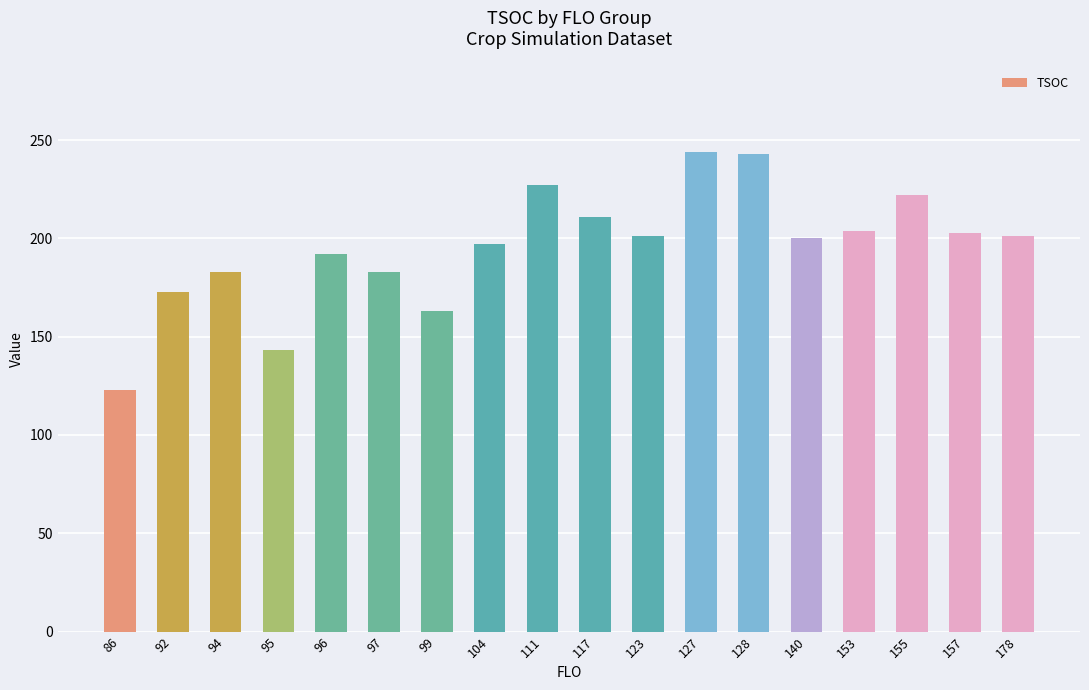

Where does the data first go above 201?

111